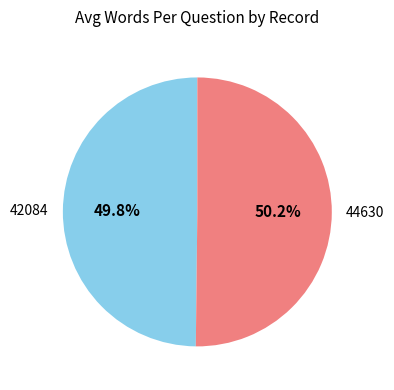

Combined, do 42084 and 44630 account for over 50%?

Yes